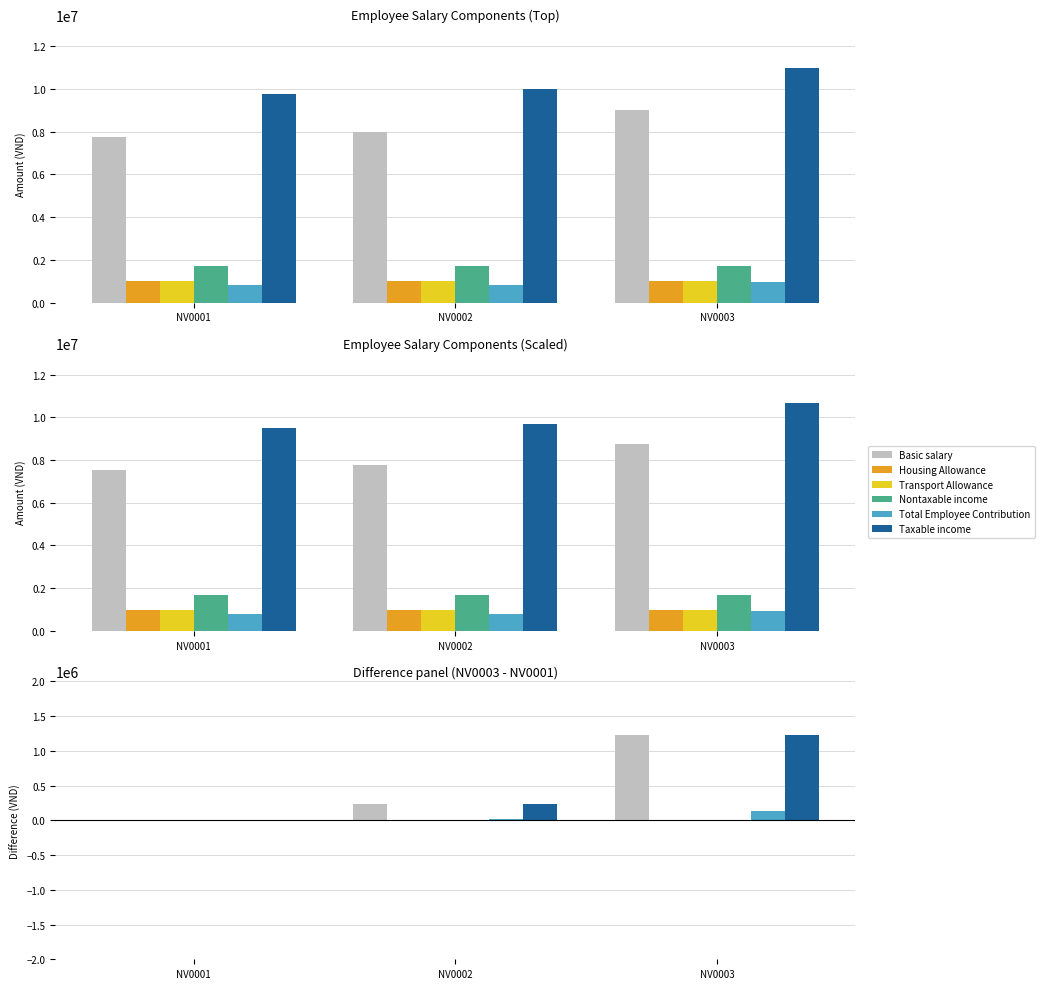

At which label does Basic salary first exceed 230000?

NV0003